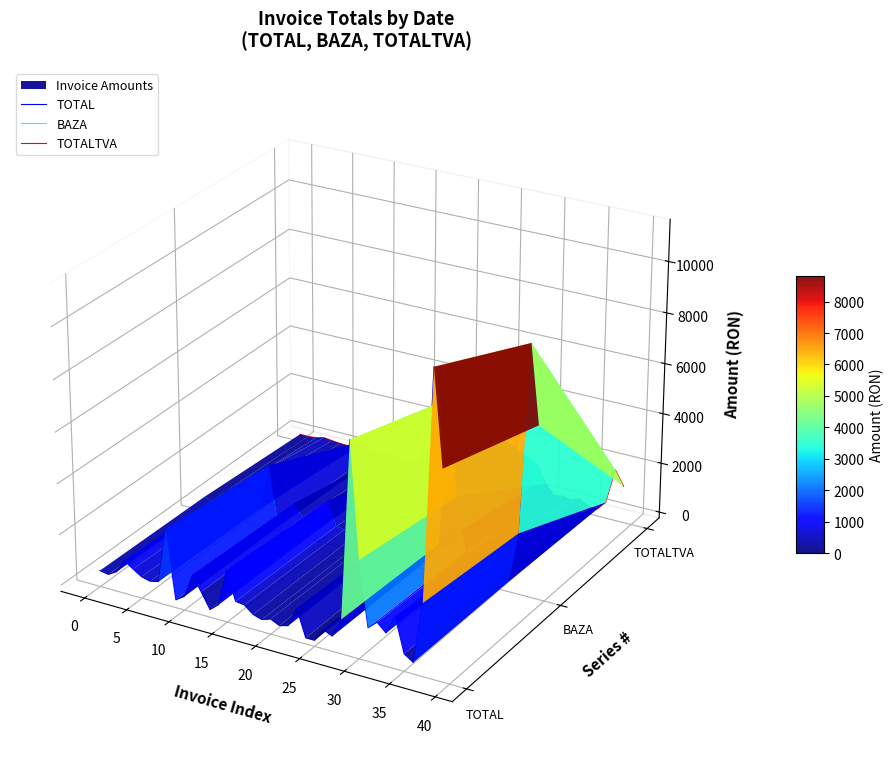

Is this an area chart (filled region under the line)?

No